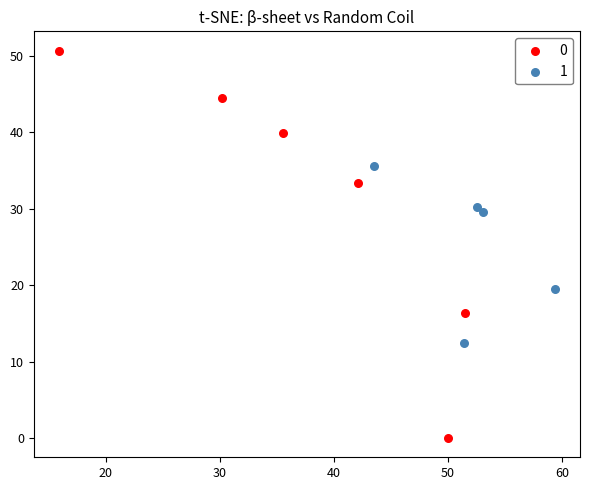

Which series reaches the maximum Y coordinate?

0